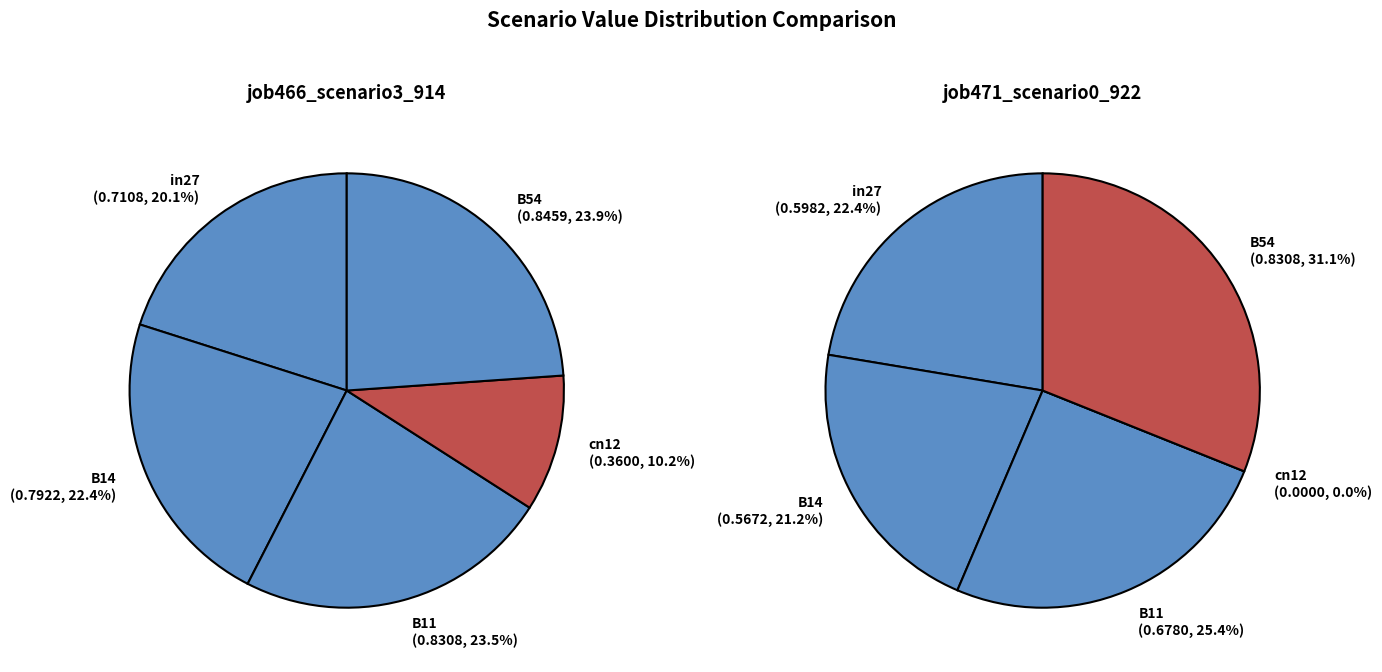

How many segments does this pie chart have?

5